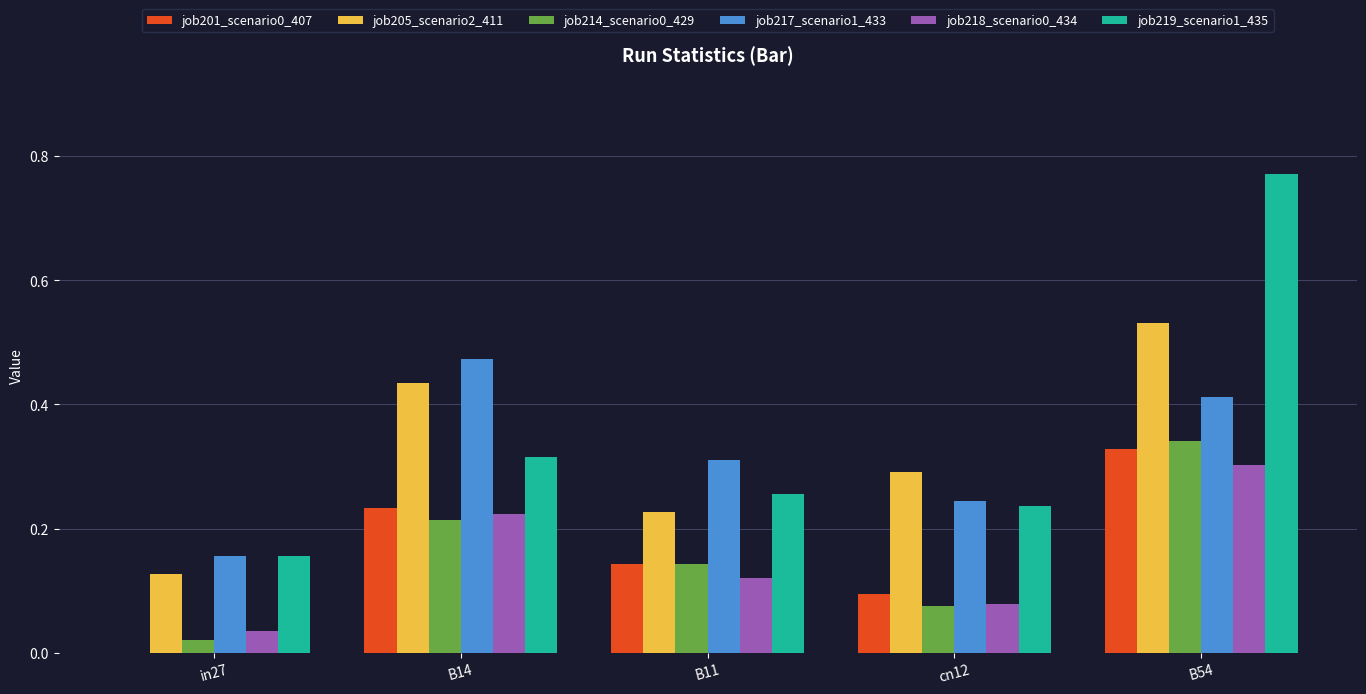

Between in27 and B14, which series saw the biggest shift?

job217_scenario1_433